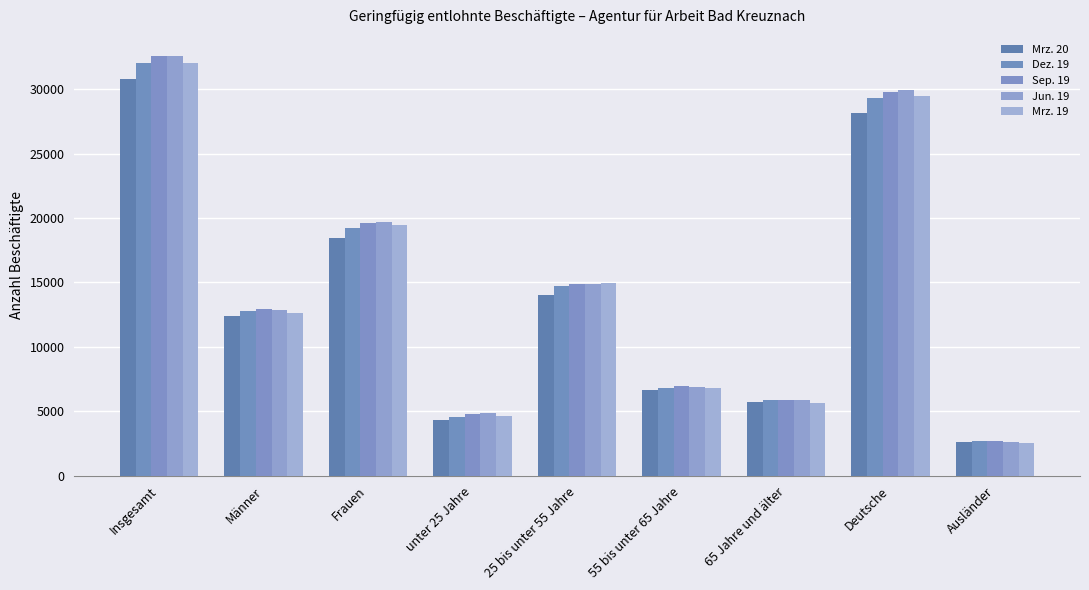

What is the sum of all Sep. 19 values?

130169